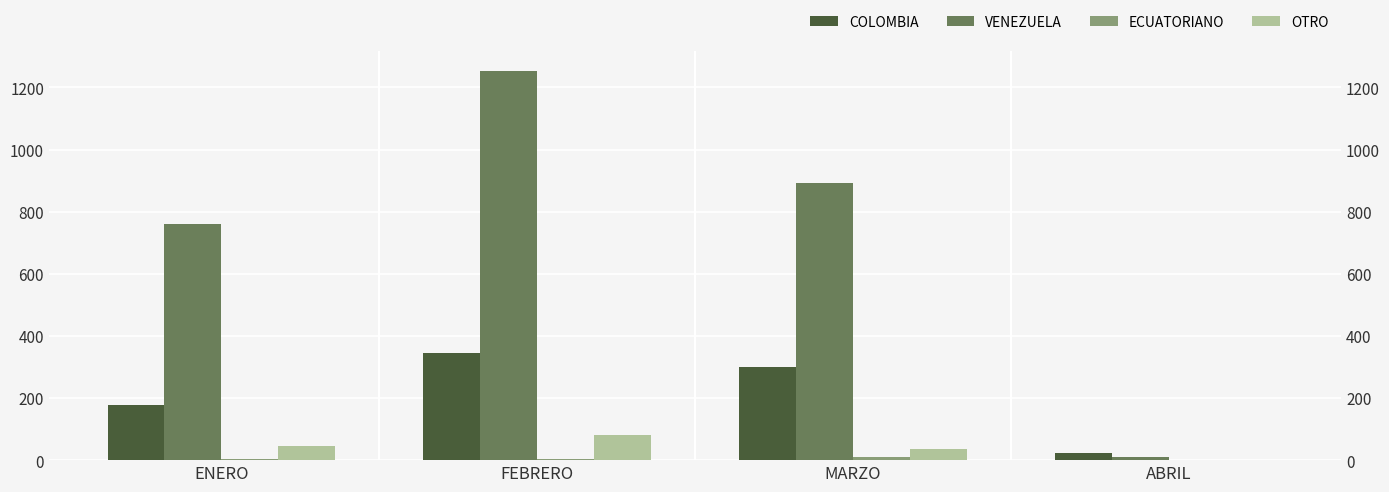

Is the value of VENEZUELA at FEBRERO greater than the value of OTRO at ABRIL?

Yes